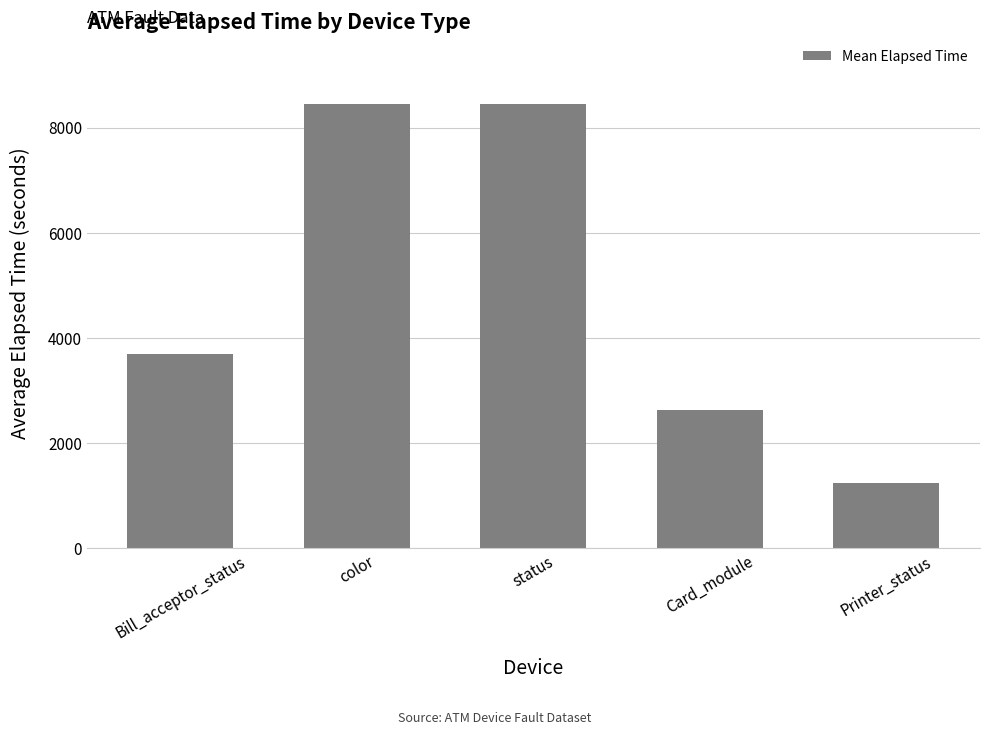

Between Printer_status and Bill_acceptor_status, which is larger?

Bill_acceptor_status